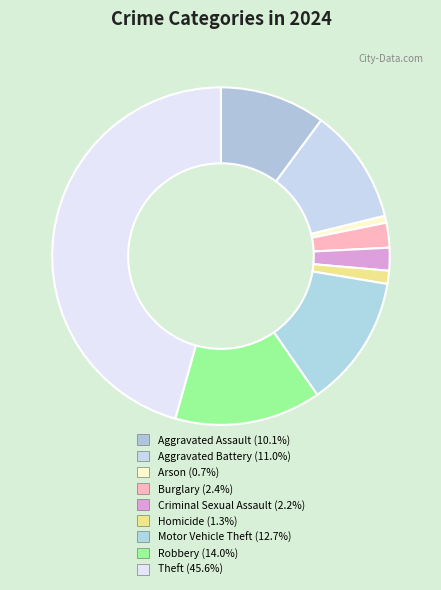

What is the smallest slice in the pie chart?

Arson